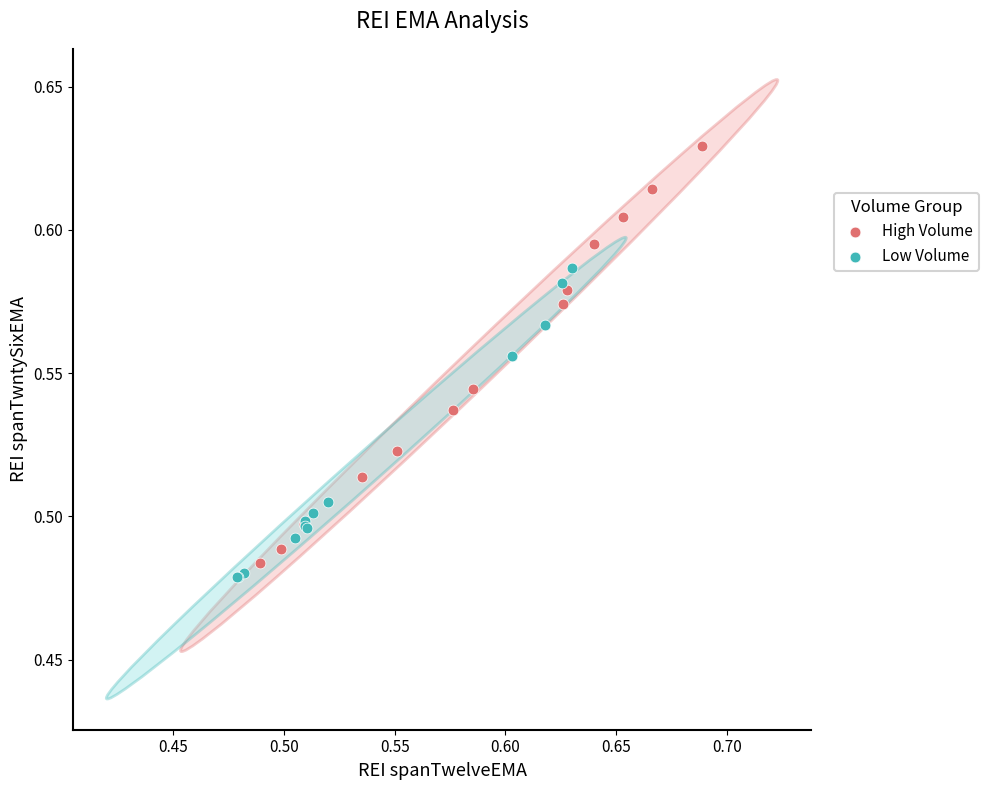

Which series contains the highest Y value?

High Volume